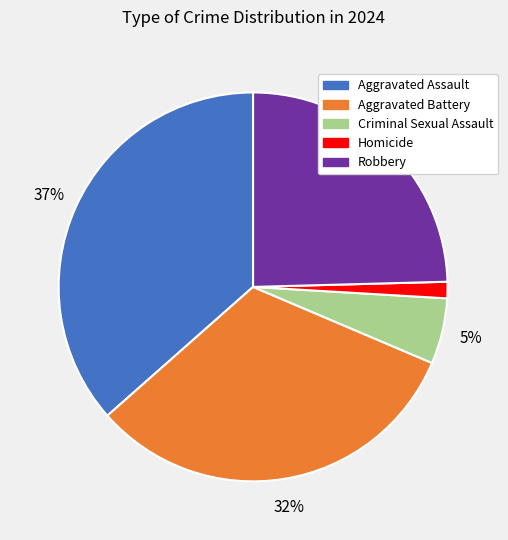

Rank the categories by value from highest to lowest.

Aggravated Assault, Aggravated Battery, Robbery, Criminal Sexual Assault, Homicide